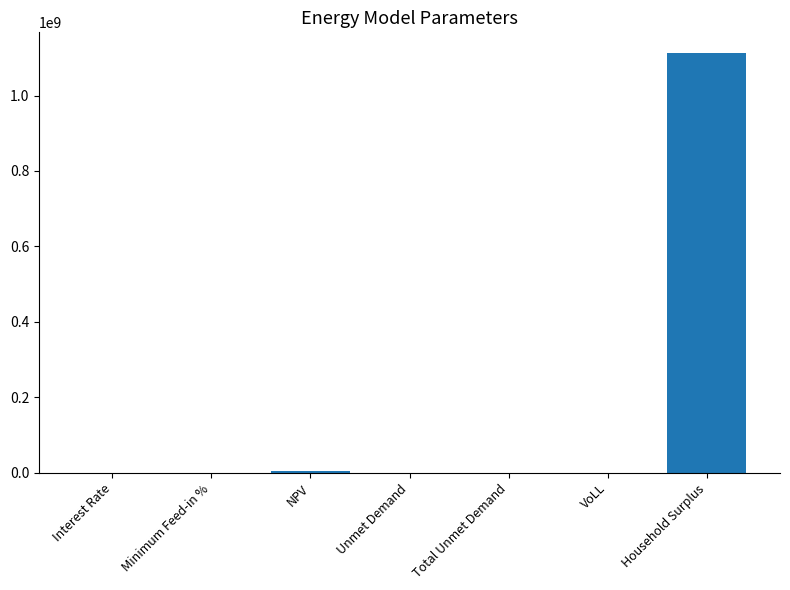

Read the value at Household Surplus.

1112021323.7